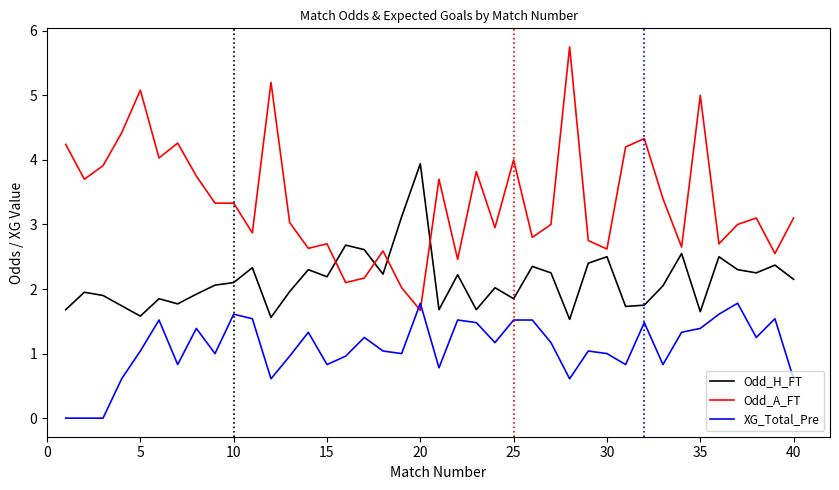

List the series in order of their peak value, lowest first.

XG_Total_Pre, Odd_H_FT, Odd_A_FT